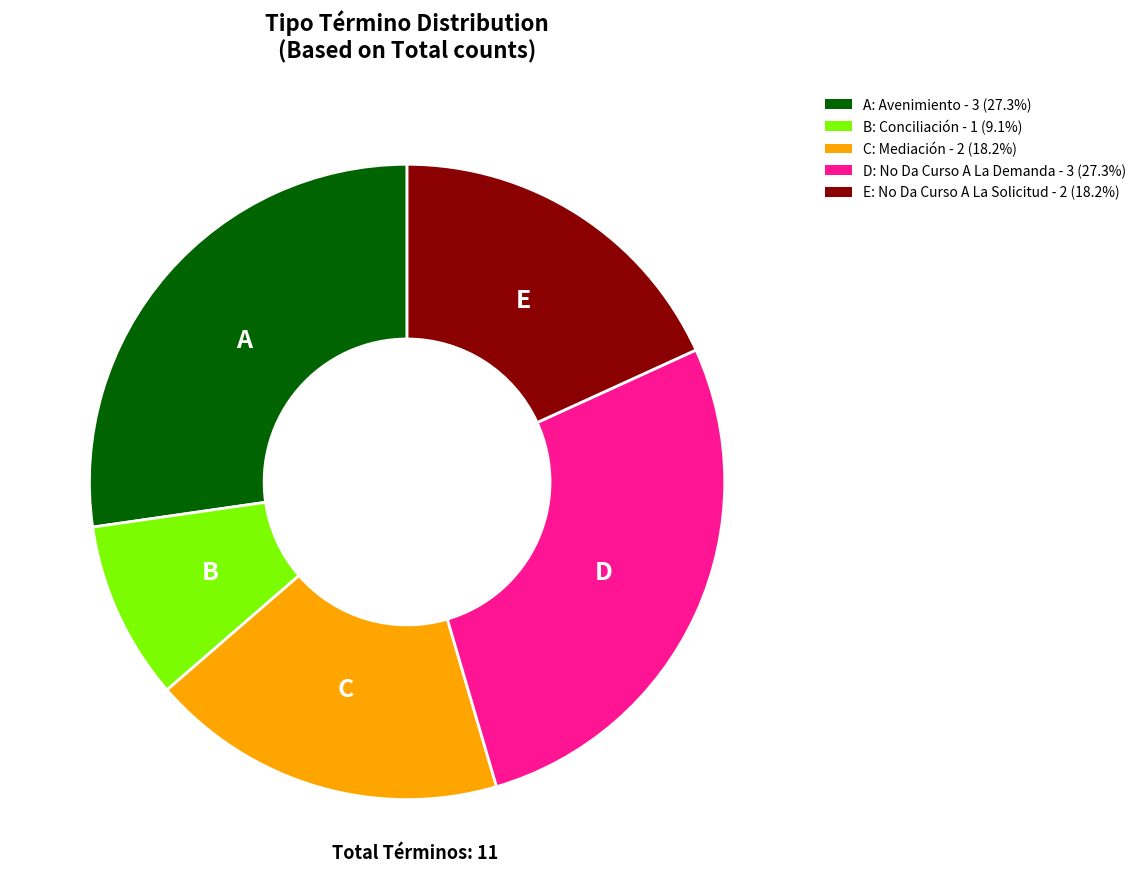

Does any single category account for the majority?

No